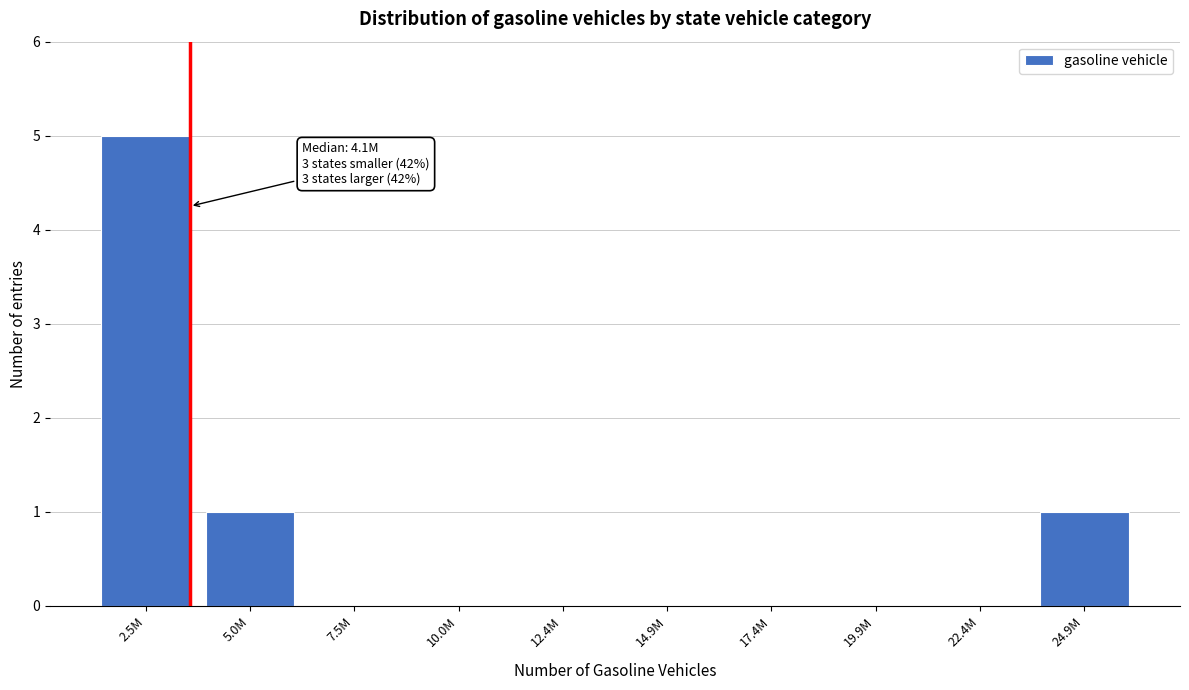

Reading left to right, what are all the values shown in this chart?

2.5M=5	5.0M=1	7.5M=0	10.0M=0	12.4M=0	14.9M=0	17.4M=0	19.9M=0	22.4M=0	24.9M=1